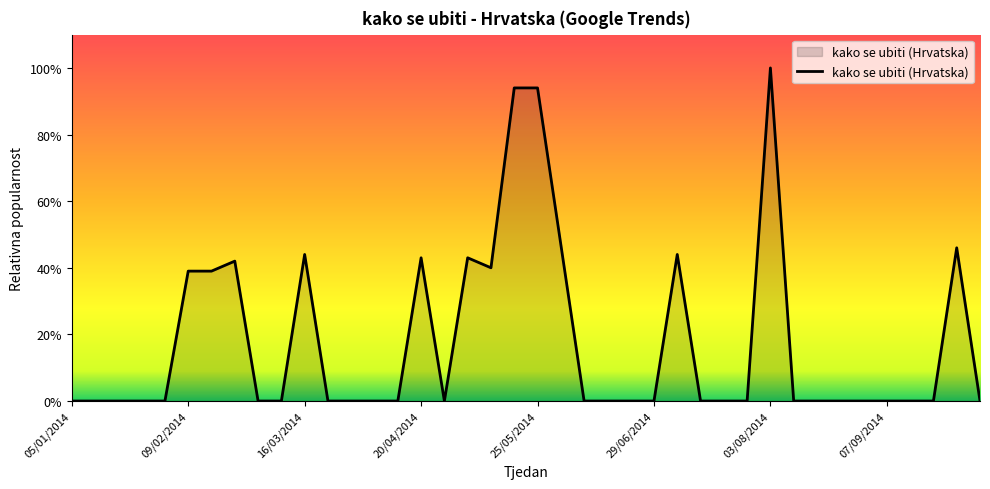

What is the difference between the maximum and minimum values?

100